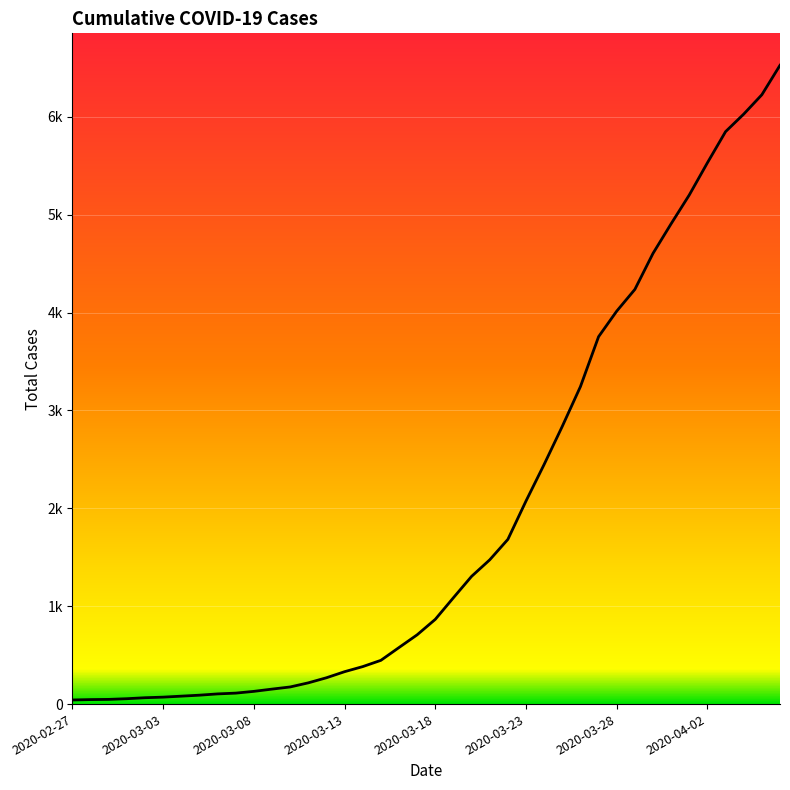

What is the difference between the second highest and second lowest values?

6180